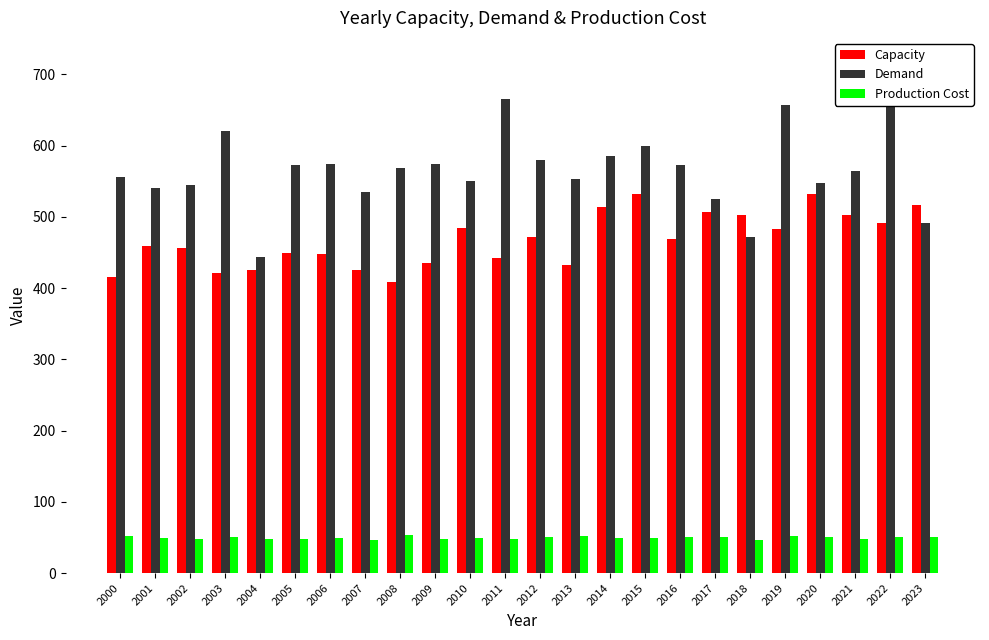

List the labels in order of Demand value, smallest first.

2004, 2018, 2023, 2017, 2007, 2001, 2002, 2020, 2010, 2013, 2000, 2021, 2008, 2016, 2005, 2009, 2006, 2012, 2014, 2015, 2003, 2019, 2011, 2022